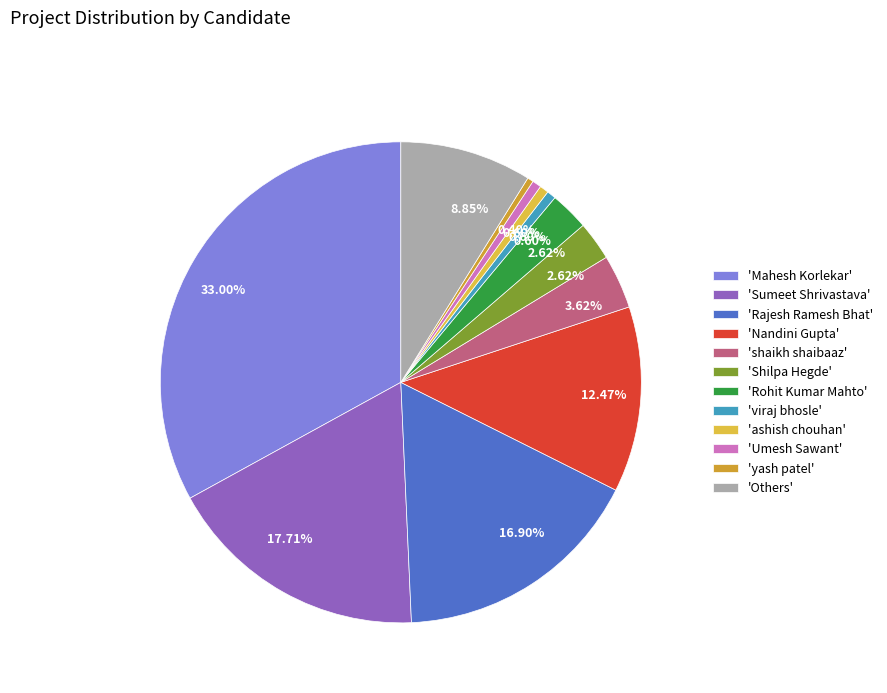

How many slices are in this pie chart?

12